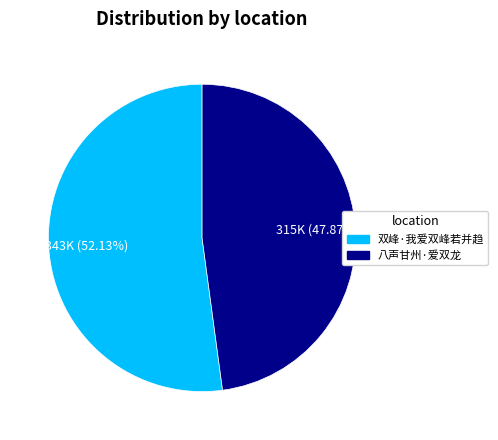

True or false: 双峰·我爱双峰若并趋 accounts for 63% of the total.

False